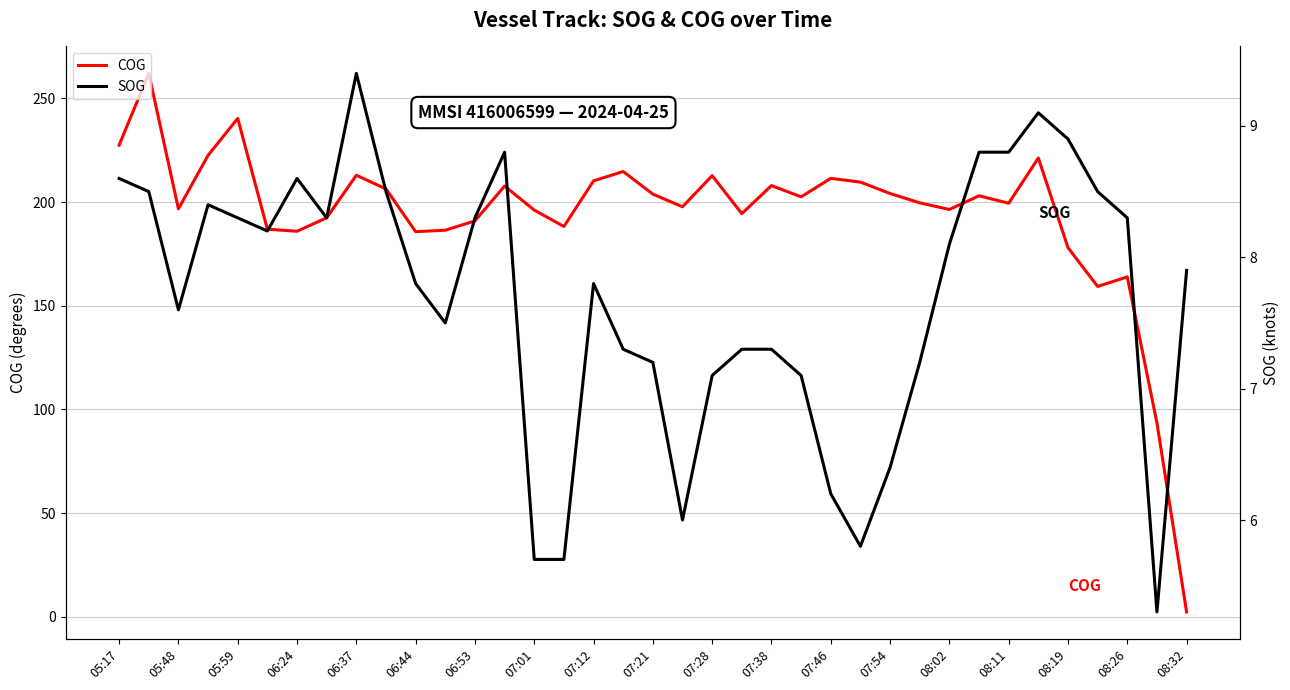

The COG series shows 103.2 at 06:37. True or false?

False